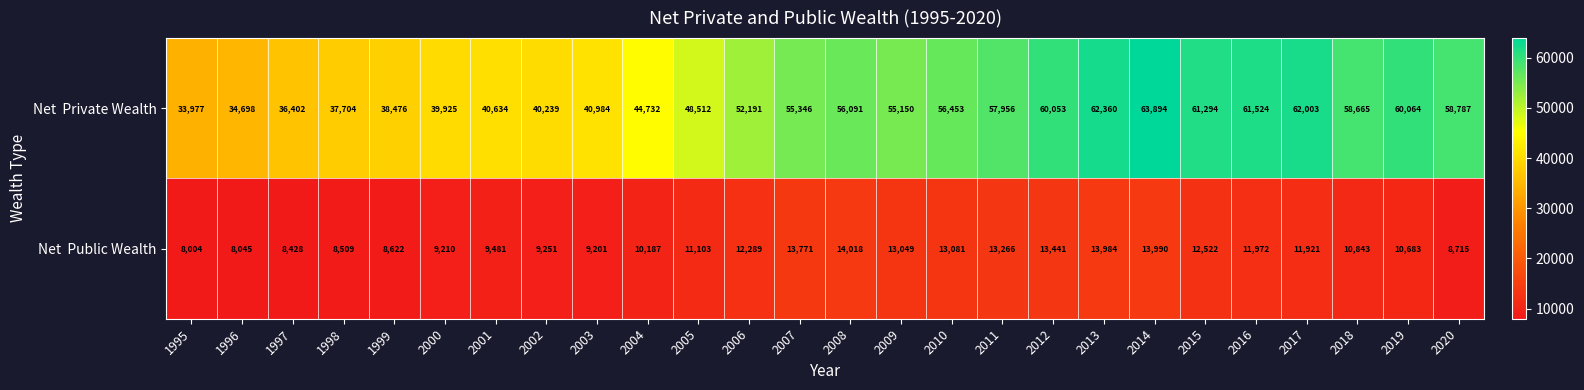

What is the total value across all series at 2020?

67502